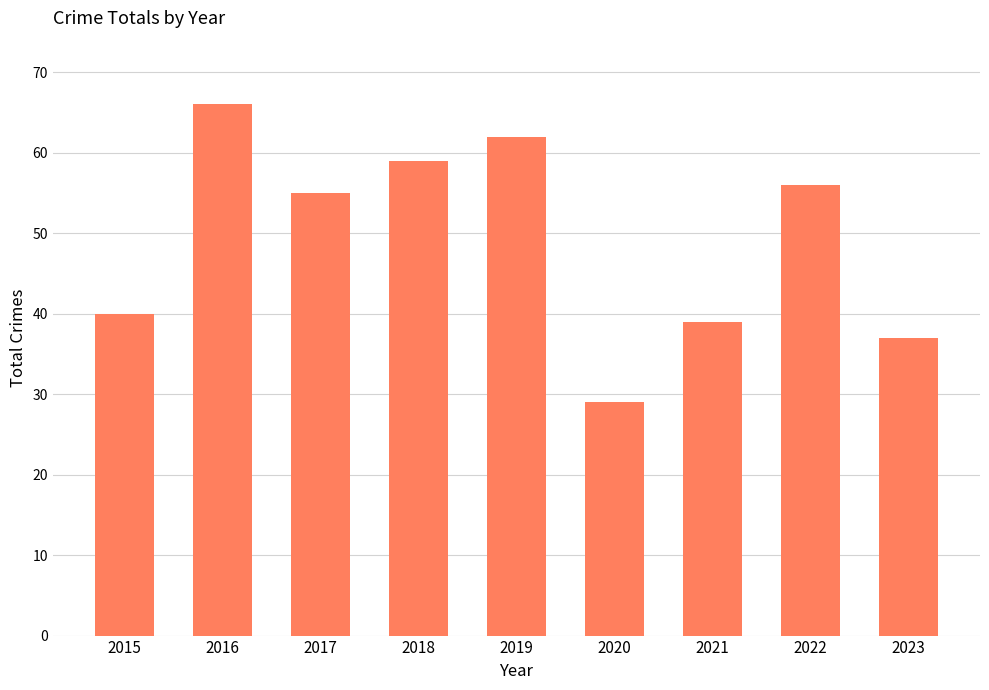

How many distinct data groups are displayed?

1